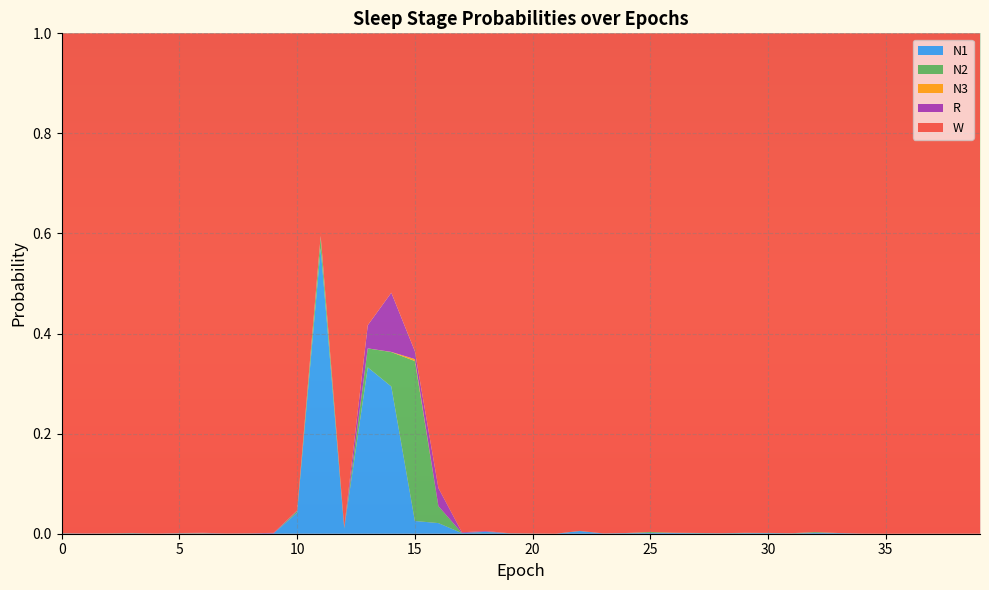

Reading left to right, transcribe all the data shown in this chart.

N1: 0=0.0	1=0.0	2=0.0	3=0.0	4=0.0	5=0.0	6=0.0	7=0.0	8=0.0	9=0.0	10=0.0	11=0.6	12=0.0	13=0.3	14=0.3	15=0.0	16=0.0	17=0.0	18=0.0	19=0.0	20=0.0	21=0.0	22=0.0	23=0.0	24=0.0	25=0.0	26=0.0	27=0.0	28=0.0	29=0.0	30=0.0	31=0.0	32=0.0	33=0.0	34=0.0	35=0.0	36=0.0	37=0.0	38=0.0	39=0.0
N2: 0=0.0	1=0.0	2=0.0	3=0.0	4=0.0	5=0.0	6=0.0	7=0.0	8=0.0	9=0.0	10=0.0	11=0.0	12=0.0	13=0.0	14=0.1	15=0.3	16=0.0	17=0.0	18=0.0	19=0.0	20=0.0	21=0.0	22=0.0	23=0.0	24=0.0	25=0.0	26=0.0	27=0.0	28=0.0	29=0.0	30=0.0	31=0.0	32=0.0	33=0.0	34=0.0	35=0.0	36=0.0	37=0.0	38=0.0	39=0.0
N3: 0=0.0	1=0.0	2=0.0	3=0.0	4=0.0	5=0.0	6=0.0	7=0.0	8=0.0	9=0.0	10=0.0	11=0.0	12=0.0	13=0.0	14=0.0	15=0.0	16=0.0	17=0.0	18=0.0	19=0.0	20=0.0	21=0.0	22=0.0	23=0.0	24=0.0	25=0.0	26=0.0	27=0.0	28=0.0	29=0.0	30=0.0	31=0.0	32=0.0	33=0.0	34=0.0	35=0.0	36=0.0	37=0.0	38=0.0	39=0.0
R: 0=0.0	1=0.0	2=0.0	3=0.0	4=0.0	5=0.0	6=0.0	7=0.0	8=0.0	9=0.0	10=0.0	11=0.0	12=0.0	13=0.0	14=0.1	15=0.0	16=0.0	17=0.0	18=0.0	19=0.0	20=0.0	21=0.0	22=0.0	23=0.0	24=0.0	25=0.0	26=0.0	27=0.0	28=0.0	29=0.0	30=0.0	31=0.0	32=0.0	33=0.0	34=0.0	35=0.0	36=0.0	37=0.0	38=0.0	39=0.0
W: 0=1.0	1=1.0	2=1.0	3=1.0	4=1.0	5=1.0	6=1.0	7=1.0	8=1.0	9=1.0	10=1.0	11=0.4	12=1.0	13=0.6	14=0.5	15=0.6	16=0.9	17=1.0	18=1.0	19=1.0	20=1.0	21=1.0	22=1.0	23=1.0	24=1.0	25=1.0	26=1.0	27=1.0	28=1.0	29=1.0	30=1.0	31=1.0	32=1.0	33=1.0	34=1.0	35=1.0	36=1.0	37=1.0	38=1.0	39=1.0